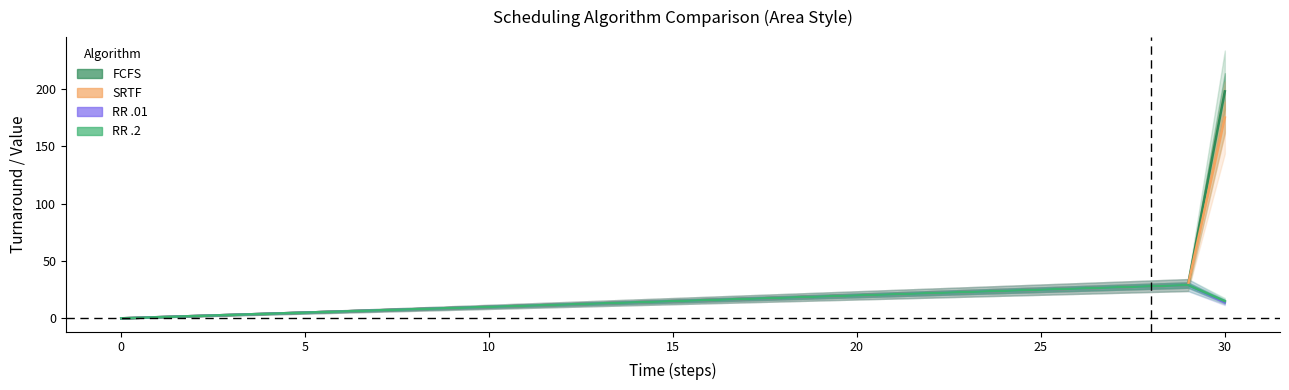

Where is FCFS nearest to the value 98?

29